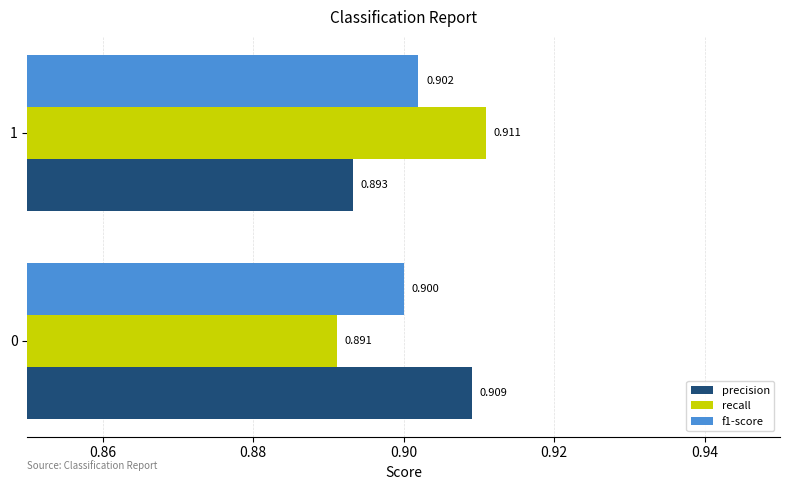

Is the value of recall at 1 greater than the value of precision at 0?

Yes